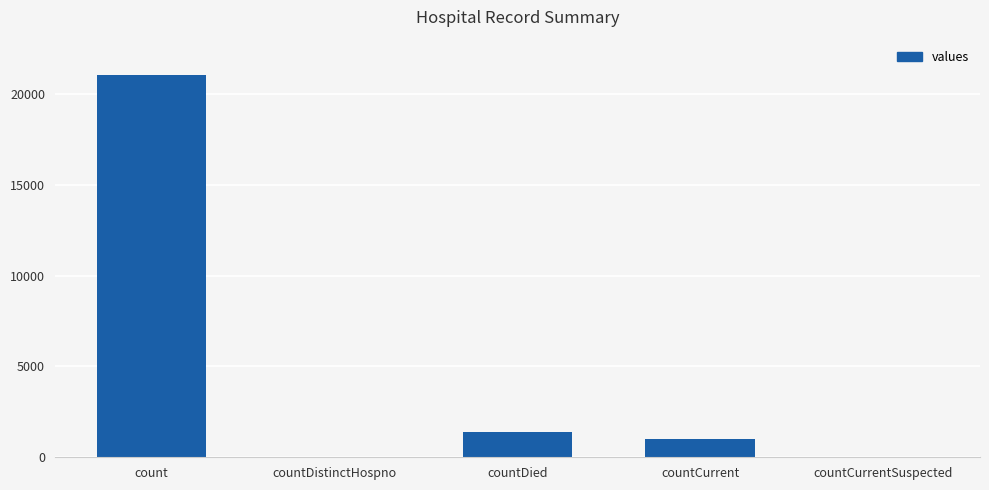

Does the chart contain stacked bars?

No